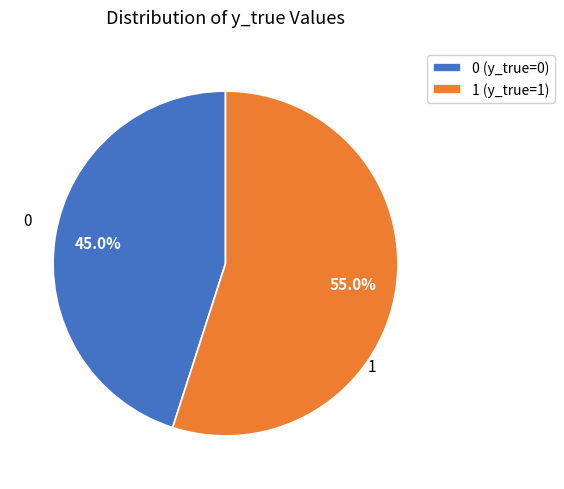

To the nearest percent, what portion does 0 represent?

45%